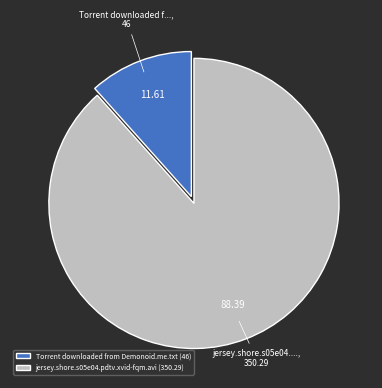

Is Torrent downloaded from Demonoid.me.txt the majority of the pie?

No